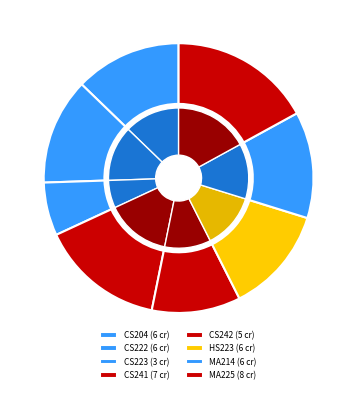

How many segments does this pie chart have?

8